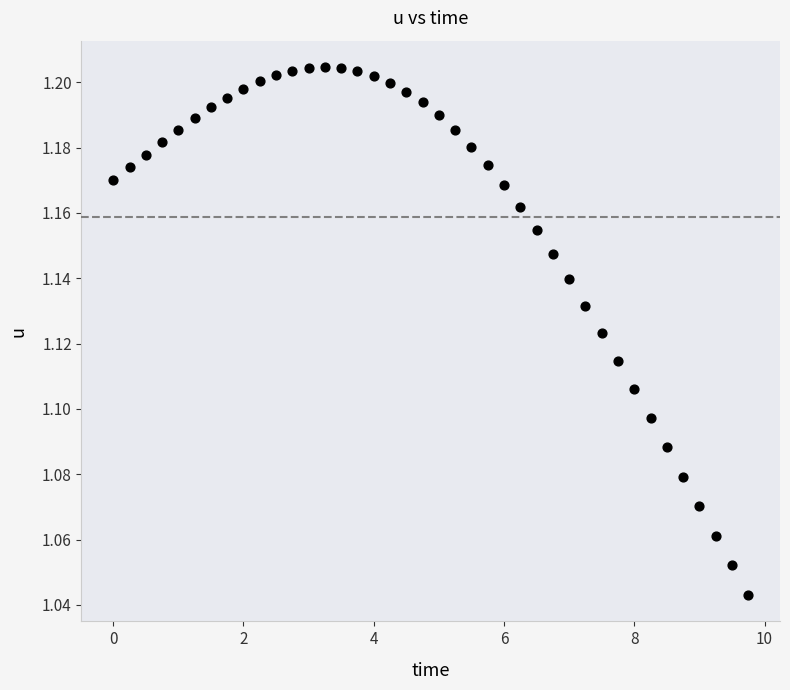

What is the range of X values (max minus min)?

9.8